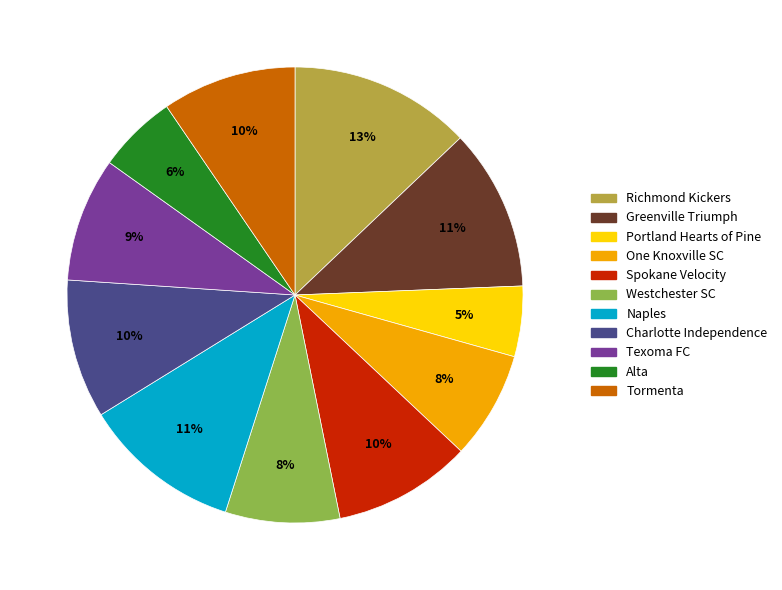

To the nearest percent, what percentage of the pie is Richmond Kickers?

13%